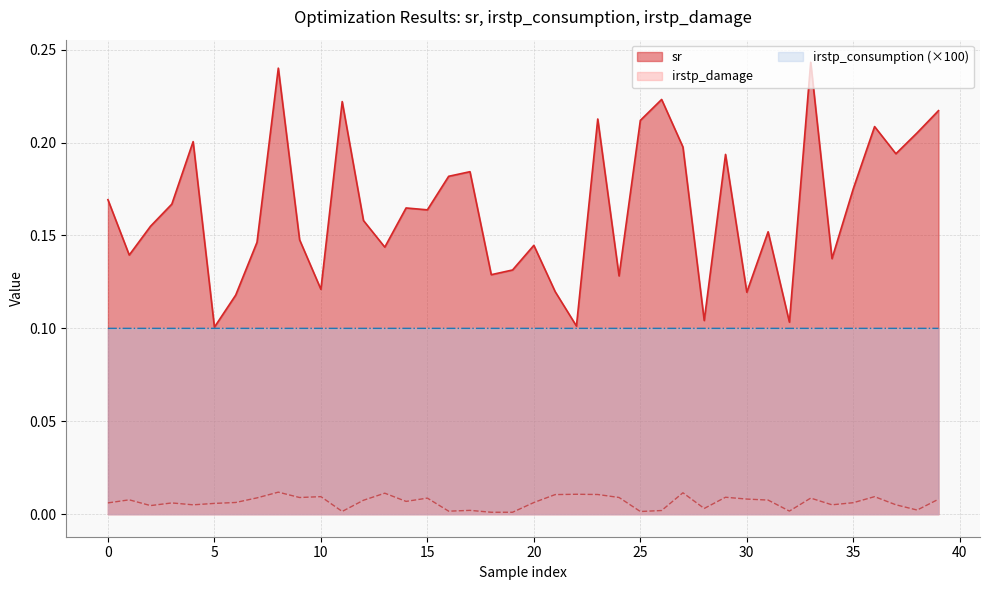

True or false: sr and irstp_damage intersect in this chart.

False